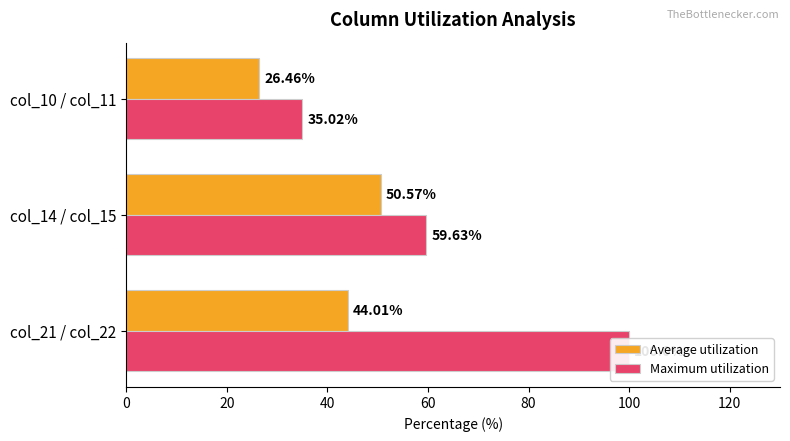

Does the chart contain any negative values?

No